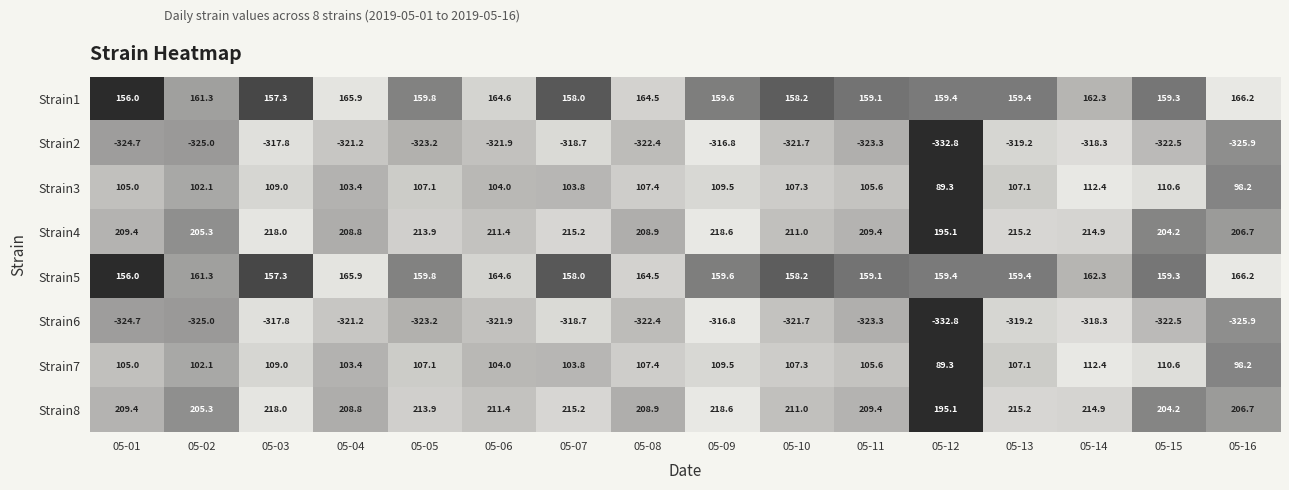

What is the difference between the second highest and minimum values in the Strain4 series?

22.9